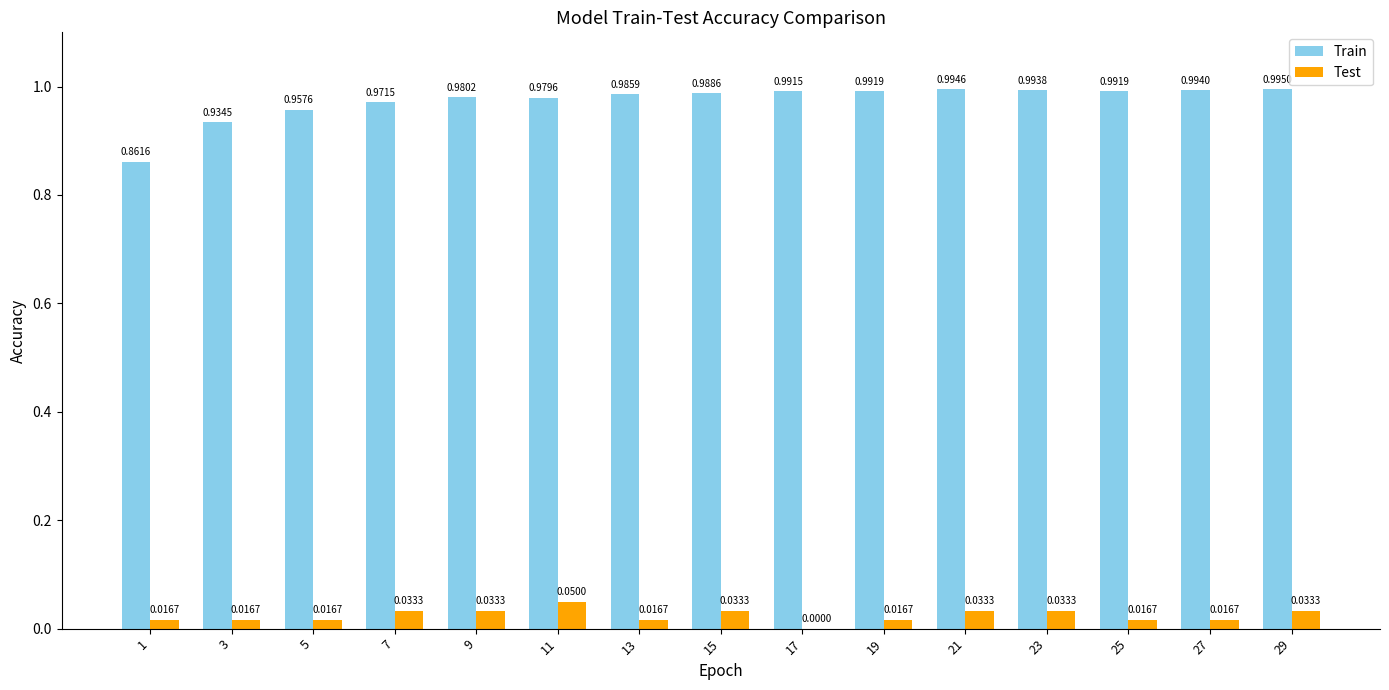

The Test series shows 0.0 at 17. True or false?

True